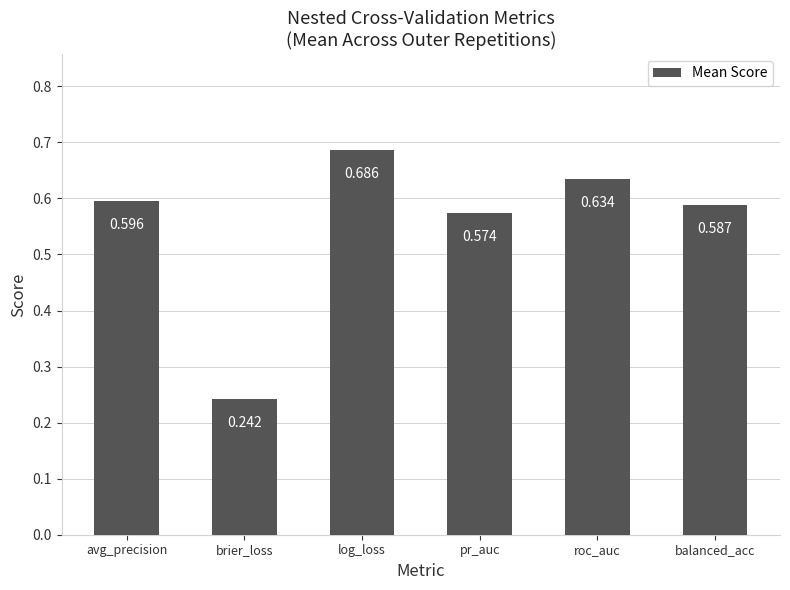

What is the label of the 6th bar from the left?

balanced_acc